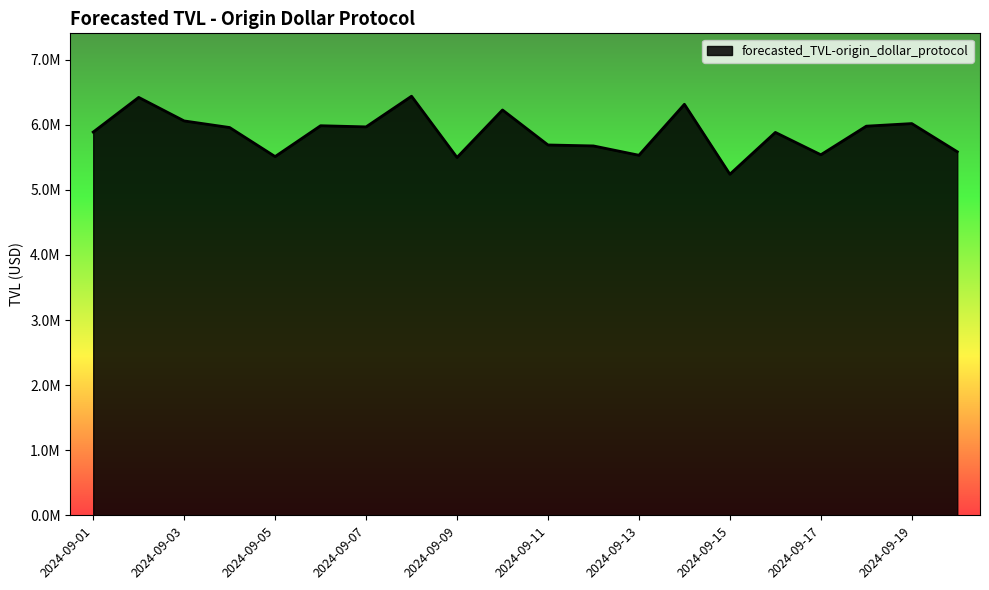

What is the minimum value shown in the chart?

5239860.6